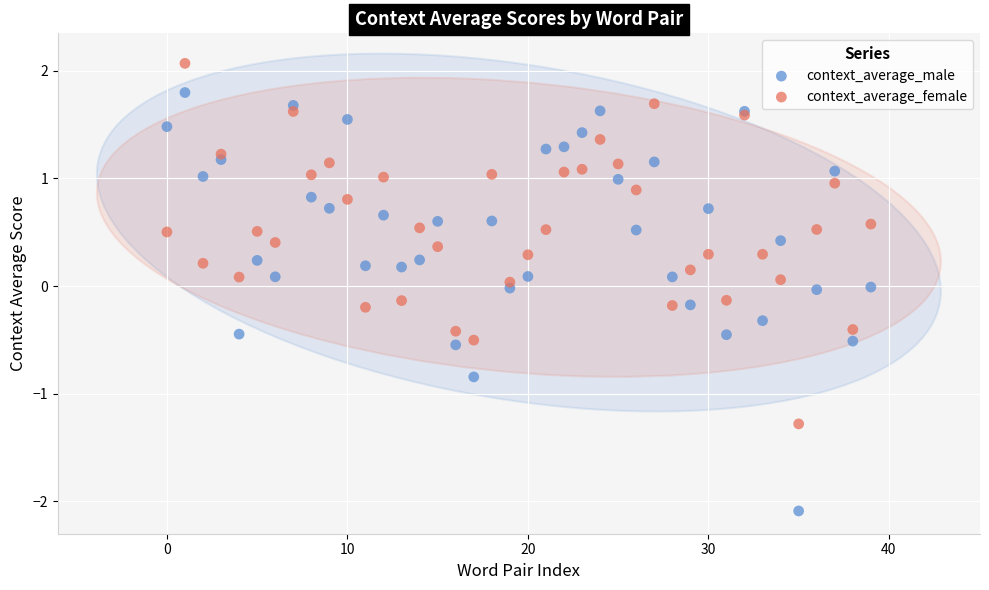

Which series has the largest Y range (max minus min)?

context_average_male